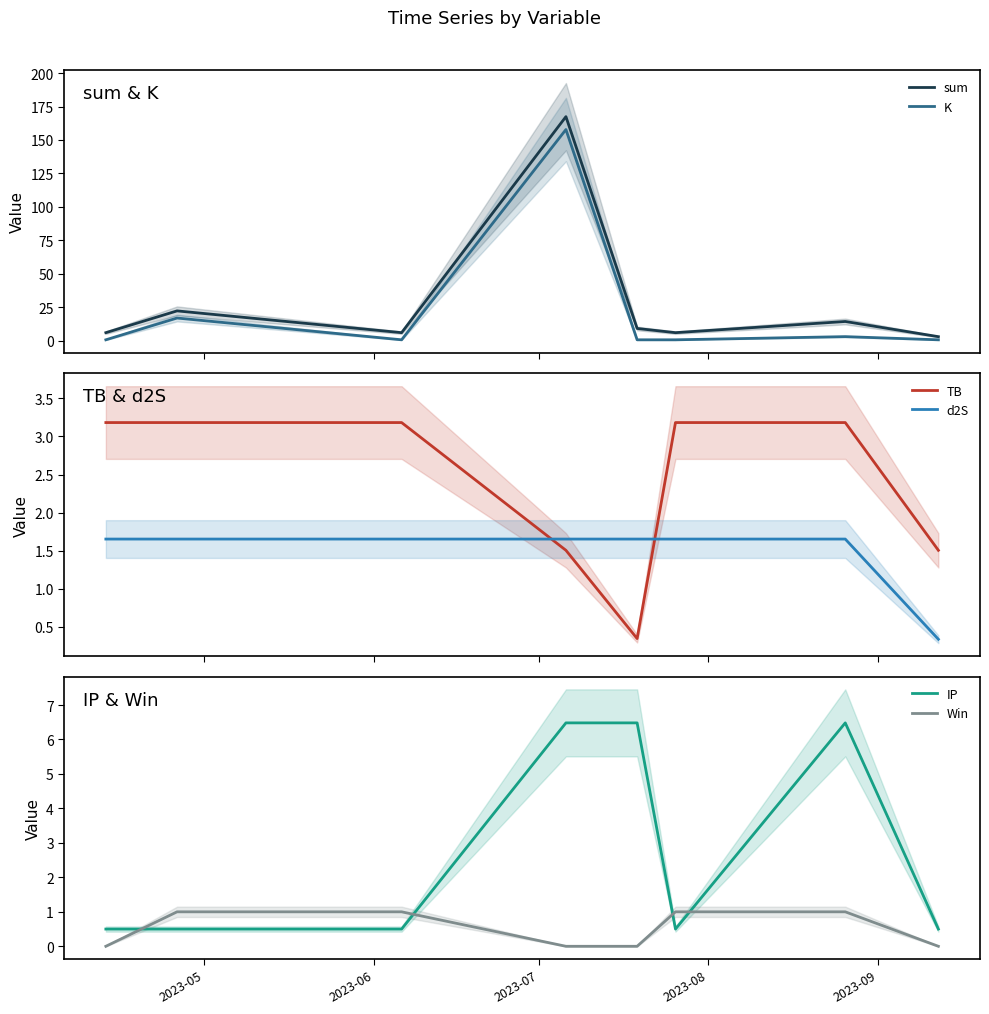

What is the highest value of the K series?

157.8